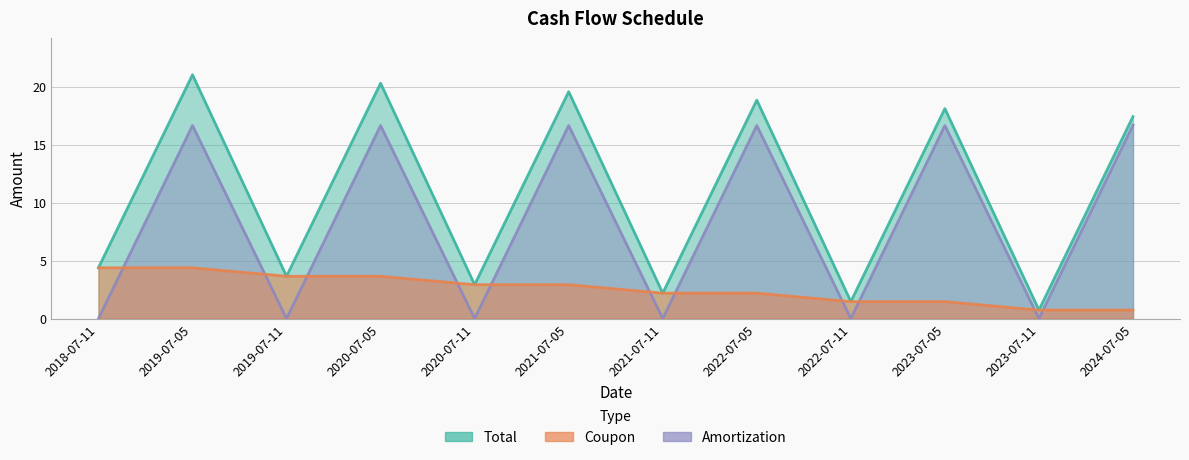

Which label corresponds to the smallest value in the chart?

2018-07-11